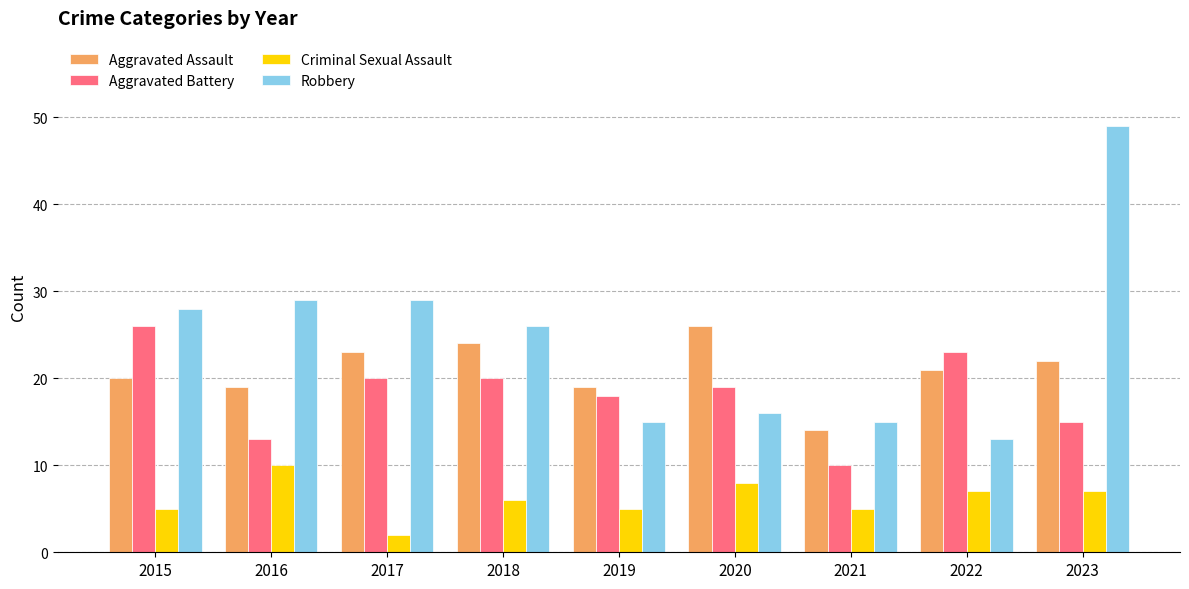

Rank the series at 2016 from lowest to highest value.

Criminal Sexual Assault, Aggravated Battery, Aggravated Assault, Robbery